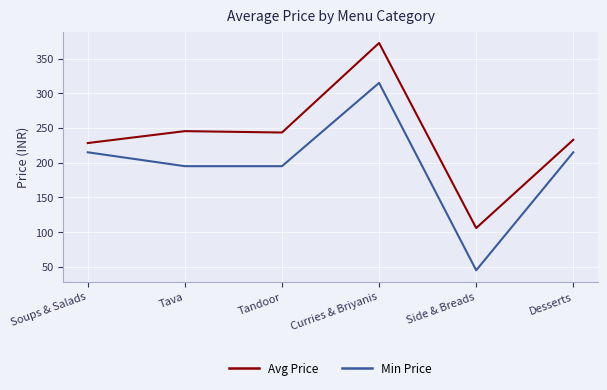

What is the total value across all series at Tava?

440.5